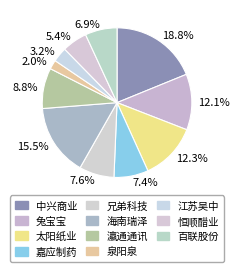

Combined, do 3.2% and 5.4% account for over 50%?

No